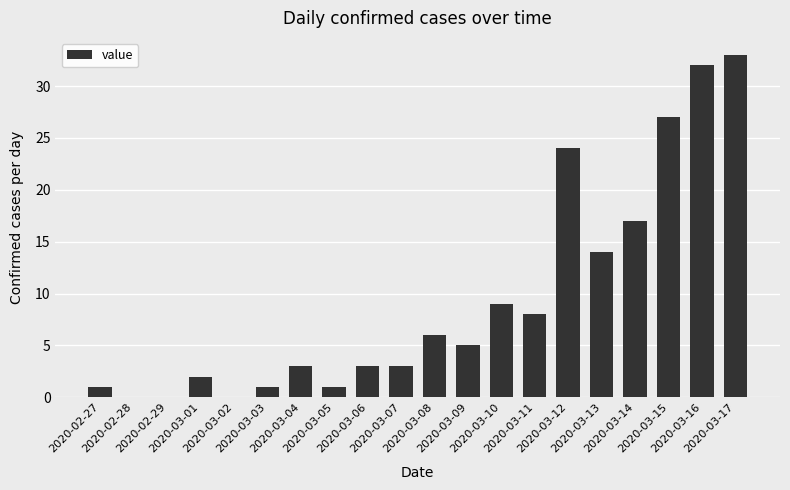

At which category does the chart reach its peak across all series?

2020-03-17